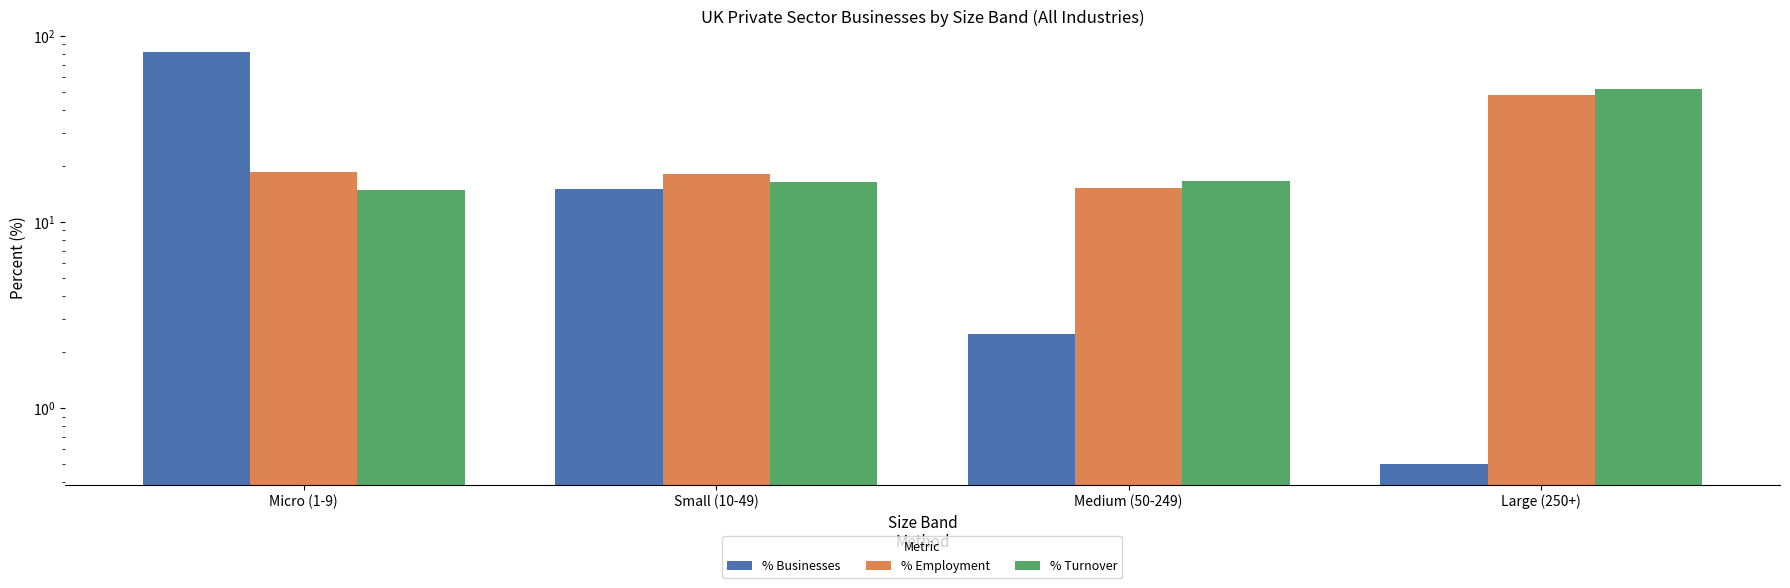

What is the sum of all % Businesses values?

100.0